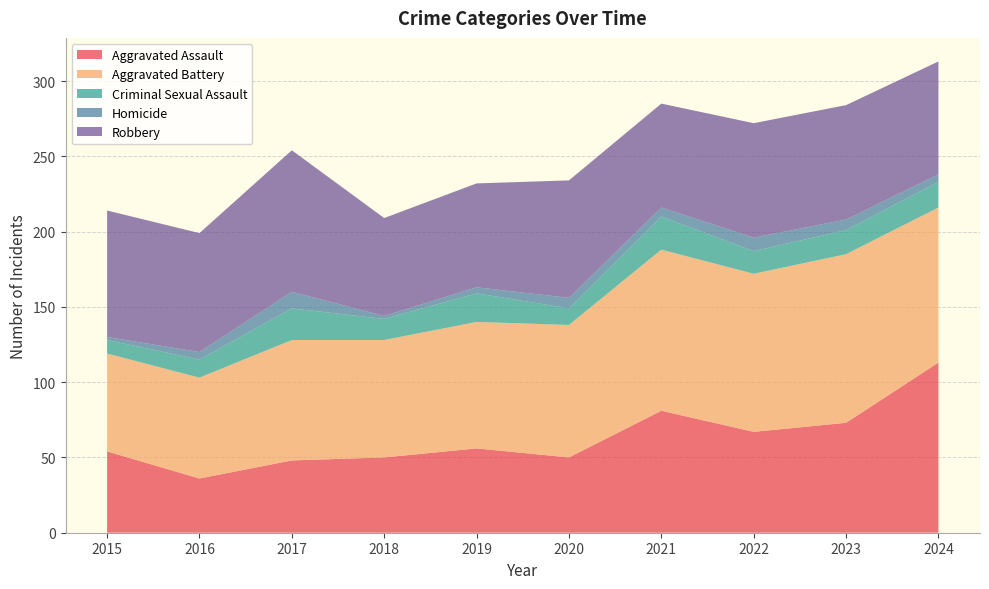

Reading right to left, extract all data points from this chart.

Aggravated Assault: 113	73	67	81	50	56	50	48	36	54
Aggravated Battery: 103	112	105	107	88	84	78	80	67	65
Criminal Sexual Assault: 17	16	15	22	11	19	14	21	12	9
Homicide: 5	7	9	6	7	4	2	11	5	2
Robbery: 75	76	76	69	78	69	65	94	79	84